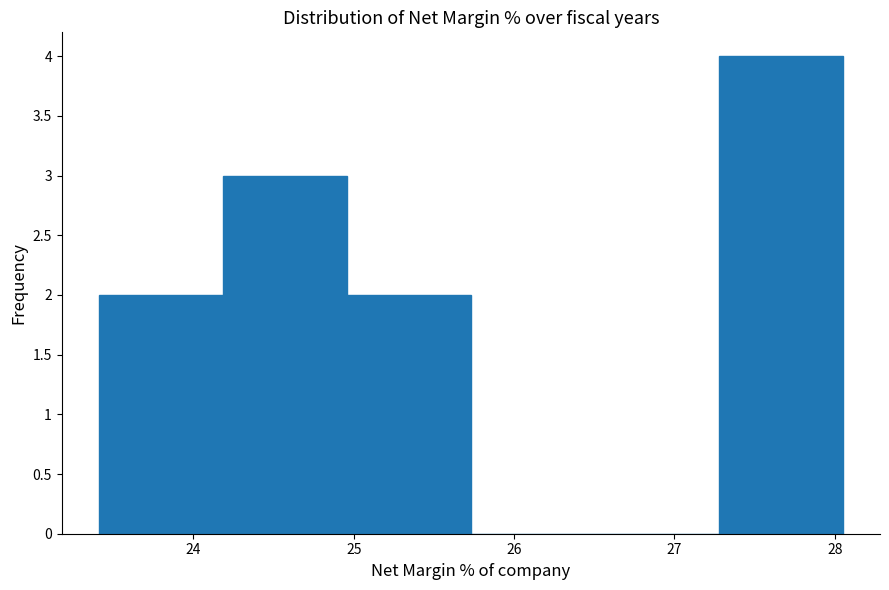

How tall is the bar that spans 27.3 to 28.1 on the x-axis? Neither the bar edges nor the heights are printed on the chart, so give them approximately, as read against the axes.

4